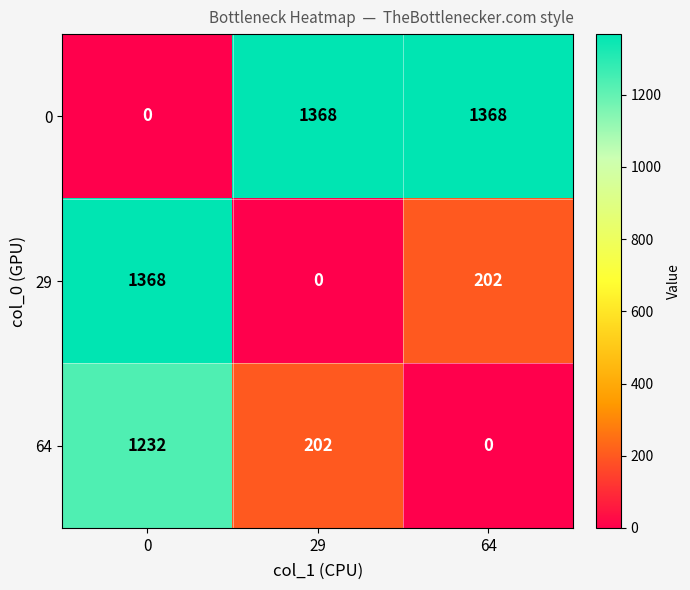

What is the difference between the highest and lowest values at 0?

1368